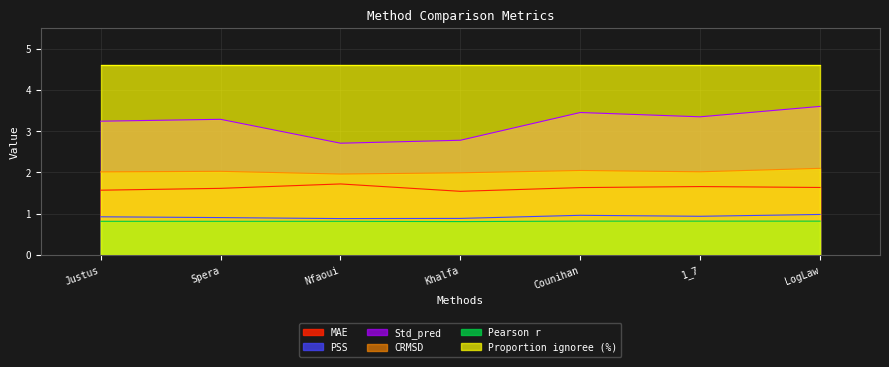

Which series has the largest total across all categories?

Proportion ignoree (%)